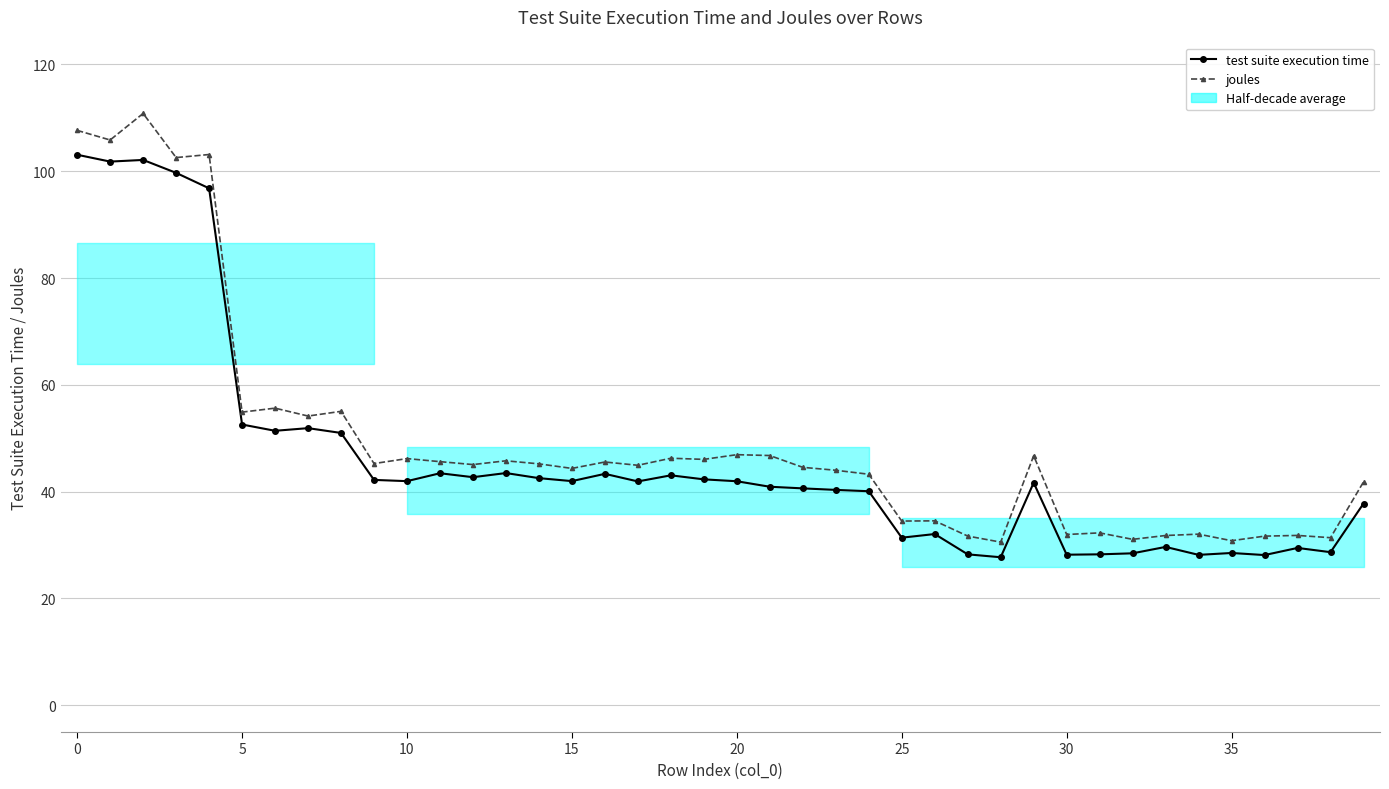

The test suite execution time series shows 37.8 at 39. True or false?

True